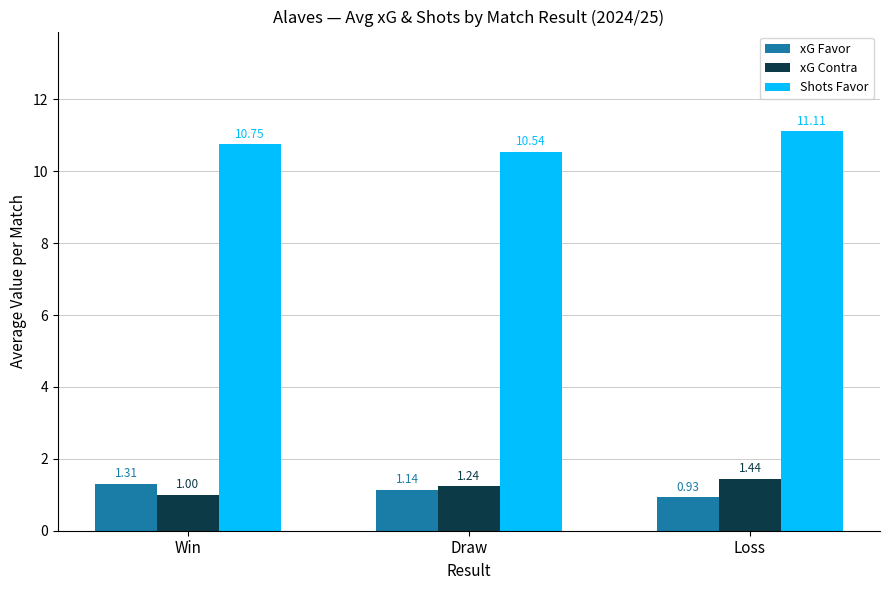

What is the maximum value shown in the chart?

11.1